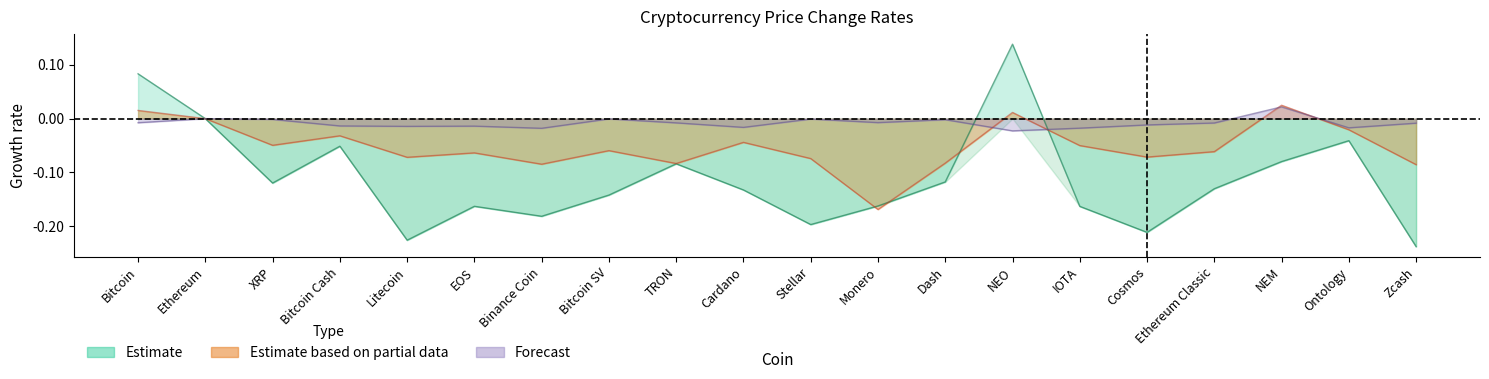

What is the maximum value shown in the chart?

0.1